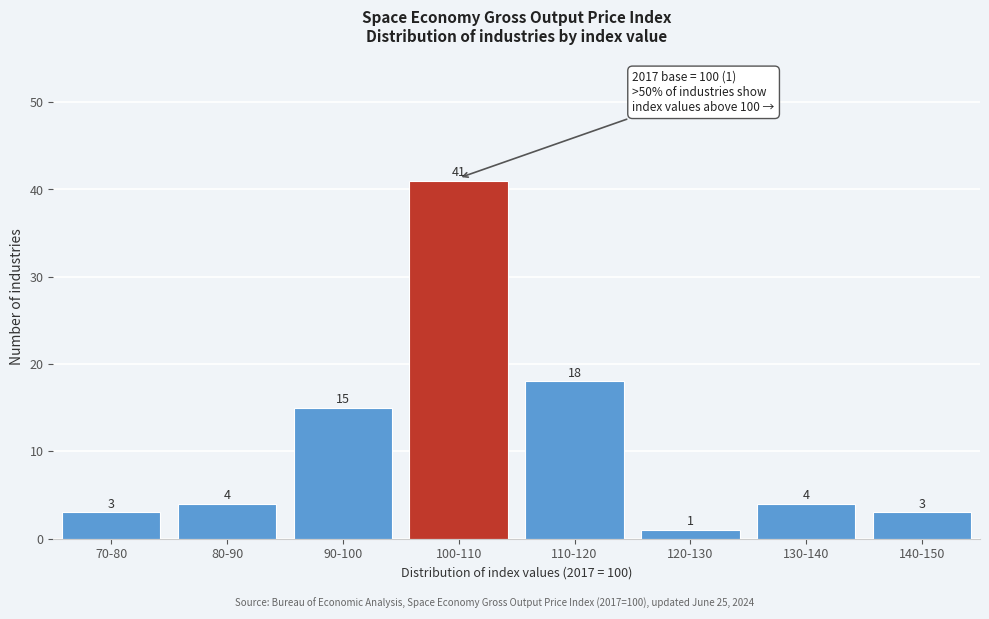

Reading left to right, what are all the values shown in this chart?

3	4	15	41	18	1	4	3